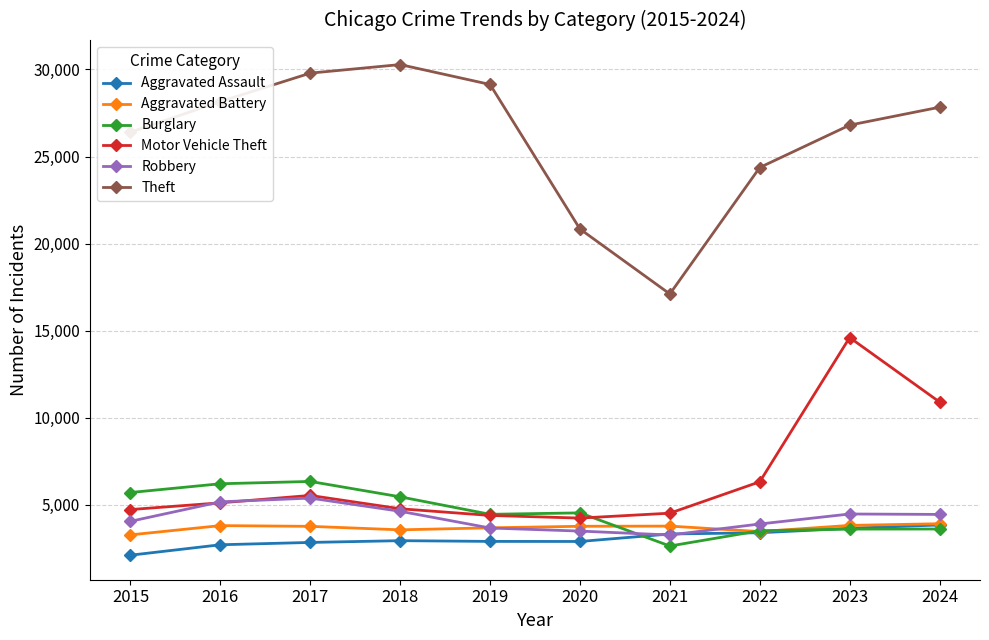

Where is Theft nearest to the value 23693?

2022